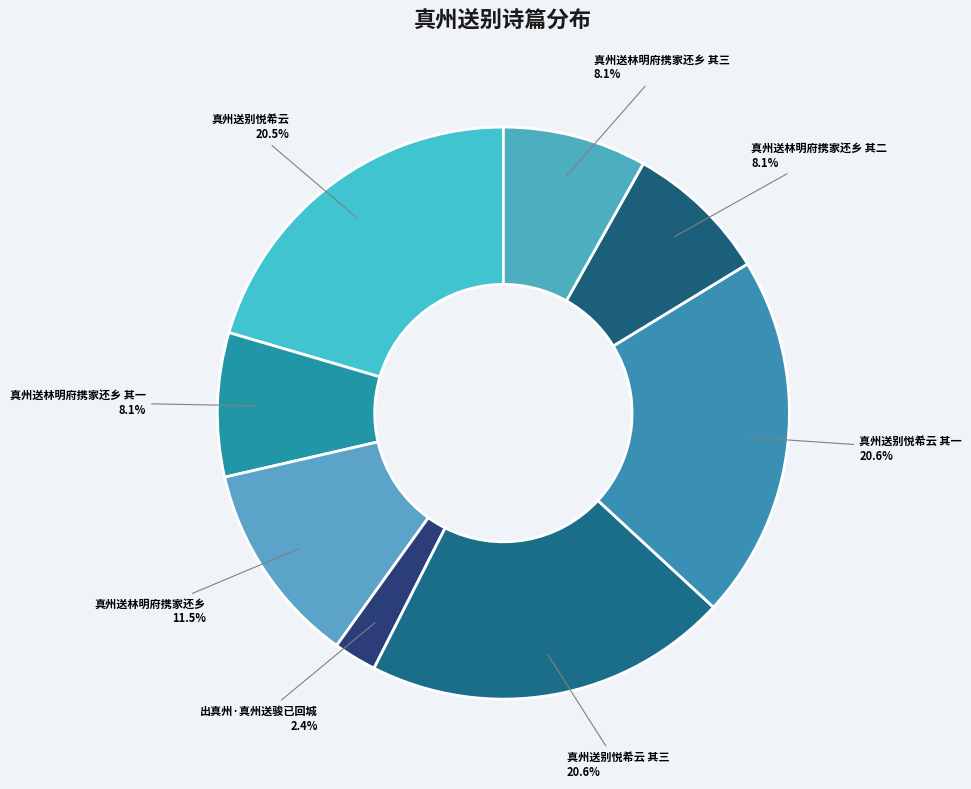

Which has a higher value, 真州送林明府携家还乡 其二 or 真州送别悦希云?

真州送别悦希云